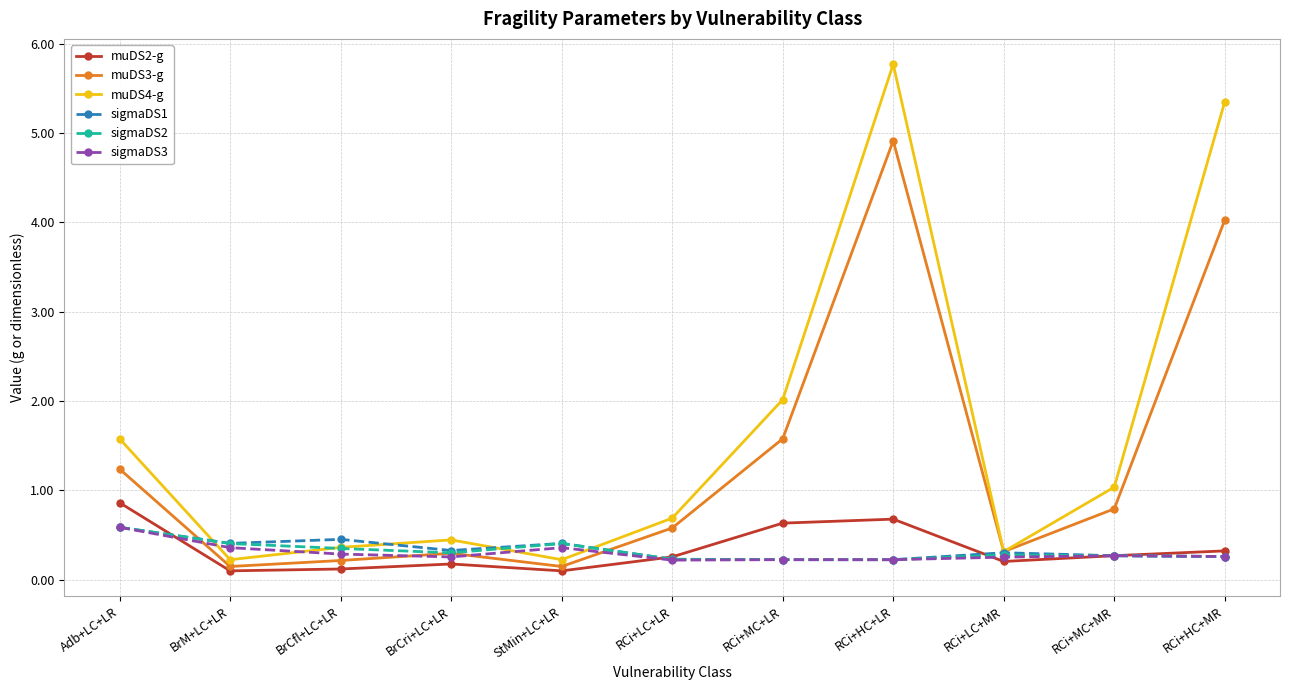

True or false: muDS2-g and sigmaDS3 intersect in this chart.

True